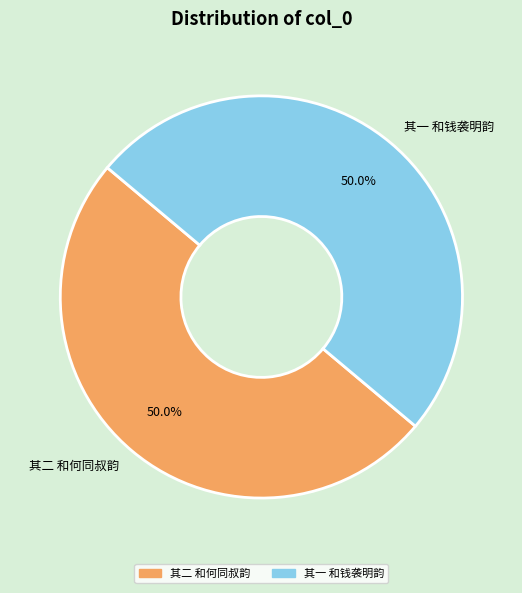

Count the number of slices in the pie.

2